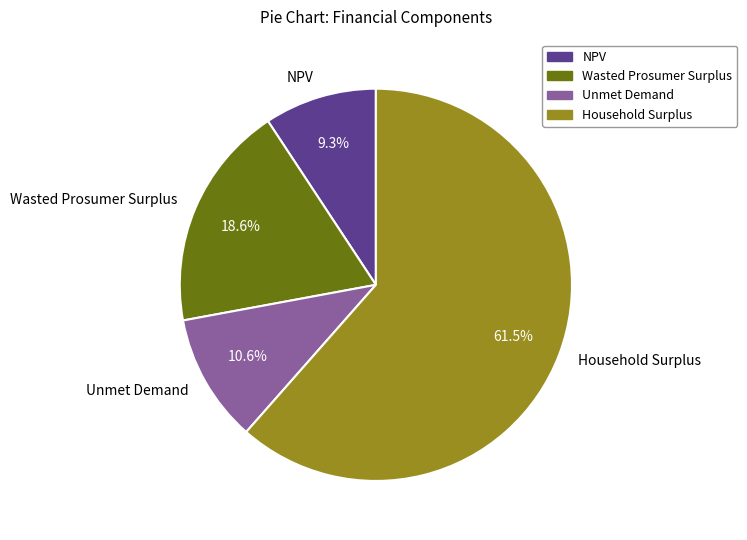

Count the number of slices in the pie.

4